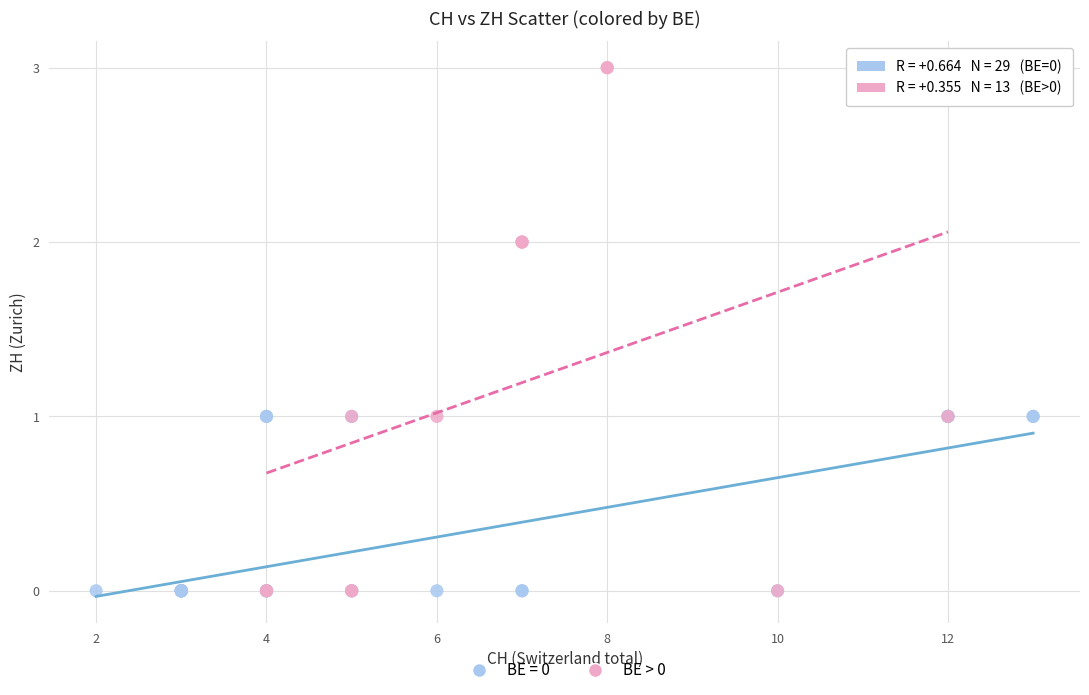

Which series reaches the maximum Y coordinate?

BE > 0